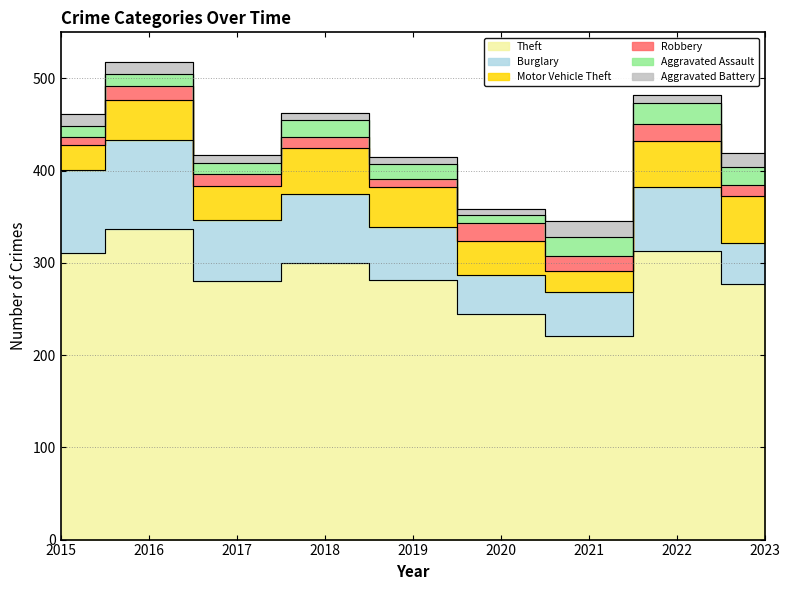

True or false: Motor Vehicle Theft has a value of 44 at 2016.

True